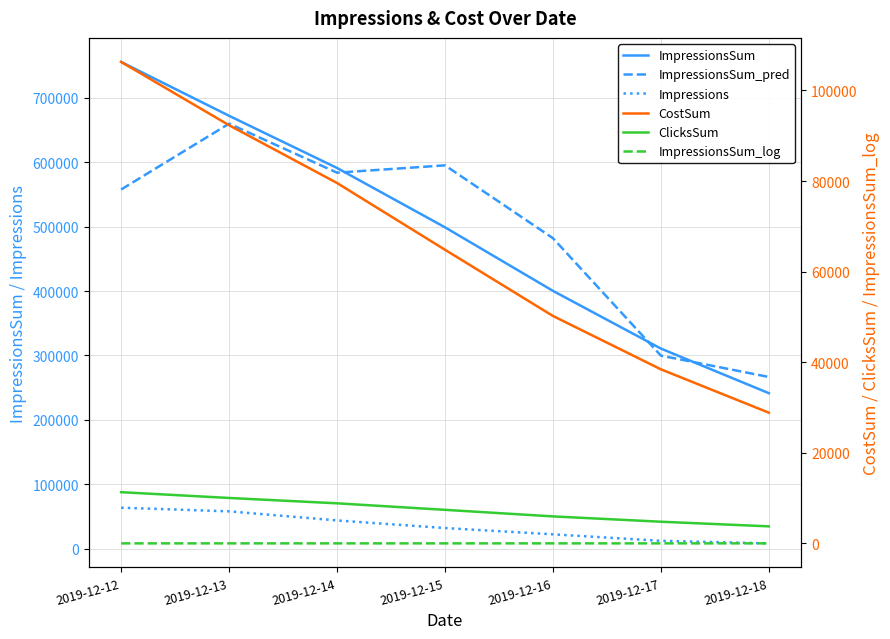

True or false: ImpressionsSum_log and ClicksSum intersect in this chart.

False